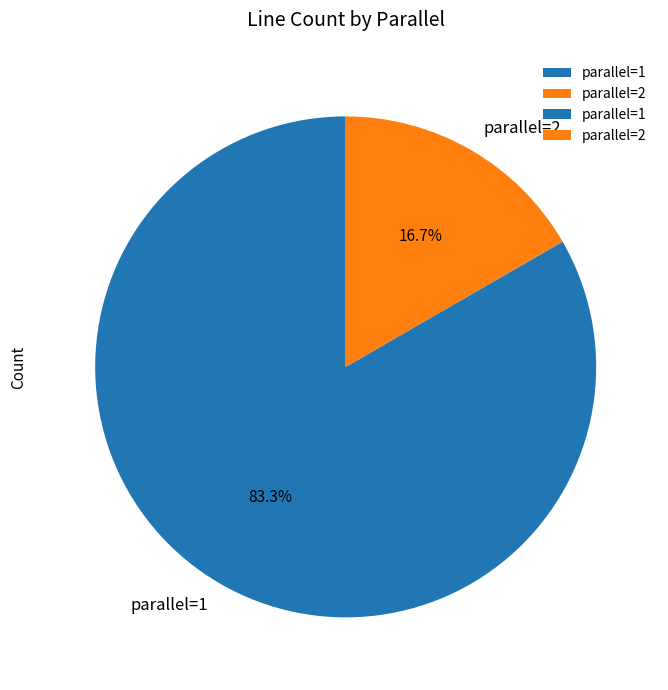

Rank the categories by value from lowest to highest.

parallel=2, parallel=1